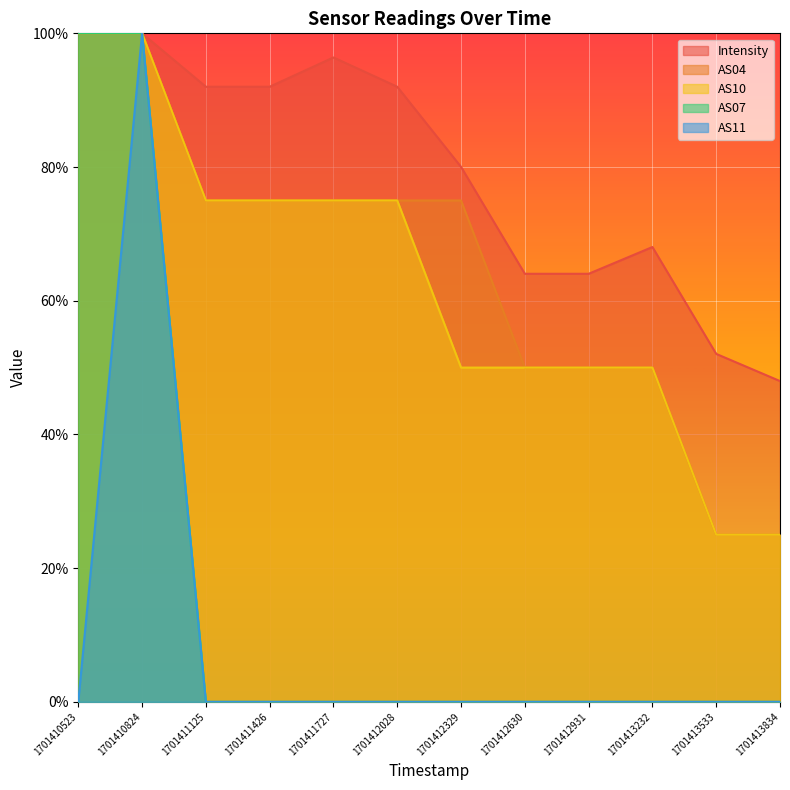

True or false: AS10 has more than 0 interior local peaks.

False